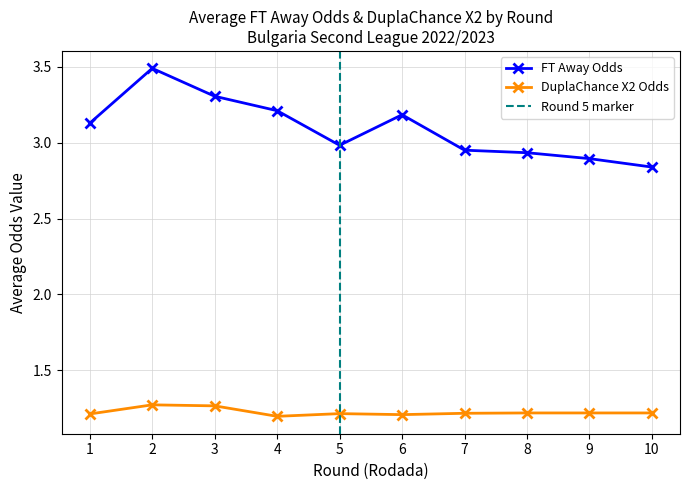

The FT Away Odds series shows 0.7 at 10. True or false?

False